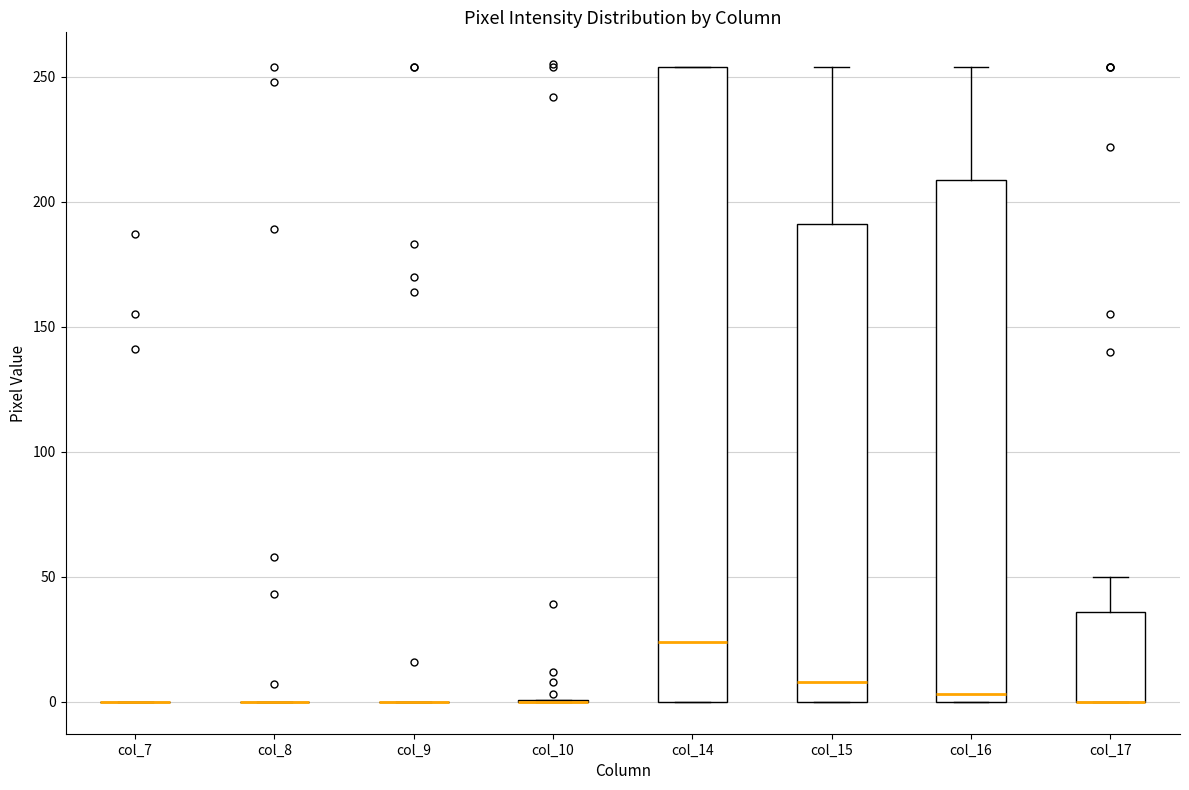

Reading left to right, transcribe this box plot: for each box, give where its median line is, the range the box spans, and where its two whiskers end, as read against the y-axis. The values are not printed on the chart, so give them approximately, as read against the axis.

col_7: box collapsed to a line at 0, whiskers 0 to 0
col_8: box collapsed to a line at 0, whiskers 0 to 0
col_9: box collapsed to a line at 0, whiskers 0 to 0
col_10: box collapsed to a line at 0, whiskers 0 to 0
col_14: median 25, box 0 to 255, whiskers 0 to 255
col_15: median 10, box 0 to 190, whiskers 0 to 255
col_16: median 5, box 0 to 210, whiskers 0 to 255
col_17: median 0 (drawn on the box's lower edge), box 0 to 35, whiskers 0 to 50